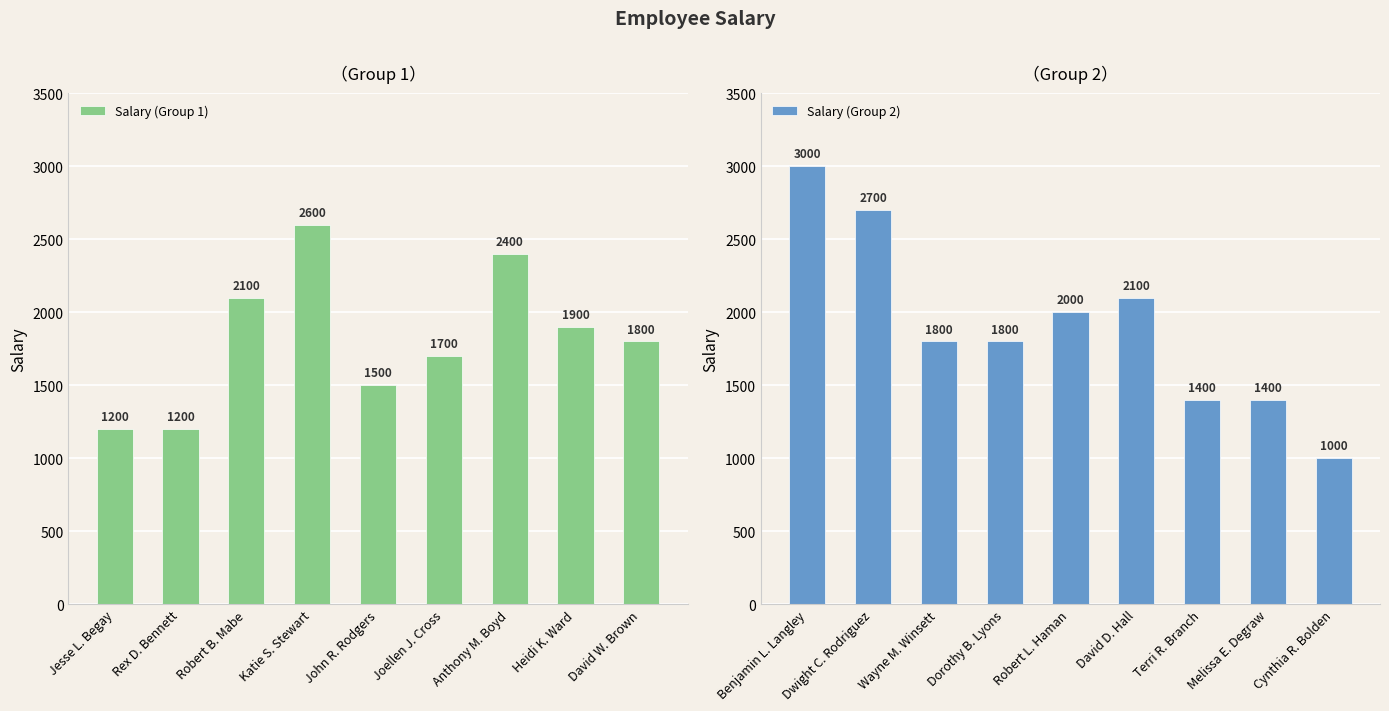

Reading left to right, extract all data points from this chart.

Salary (Group 1): Jesse L. Begay=1200	Rex D. Bennett=1200	Robert B. Mabe=2100	Katie S. Stewart=2600	John R. Rodgers=1500	Joellen J. Cross=1700	Anthony M. Boyd=2400	Heidi K. Ward=1900	David W. Brown=1800
Salary (Group 2): Benjamin L. Langley=3000	Dwight C. Rodriguez=2700	Wayne M. Winsett=1800	Dorothy B. Lyons=1800	Robert L. Haman=2000	David D. Hall=2100	Terri R. Branch=1400	Melissa E. Degraw=1400	Cynthia R. Bolden=1000